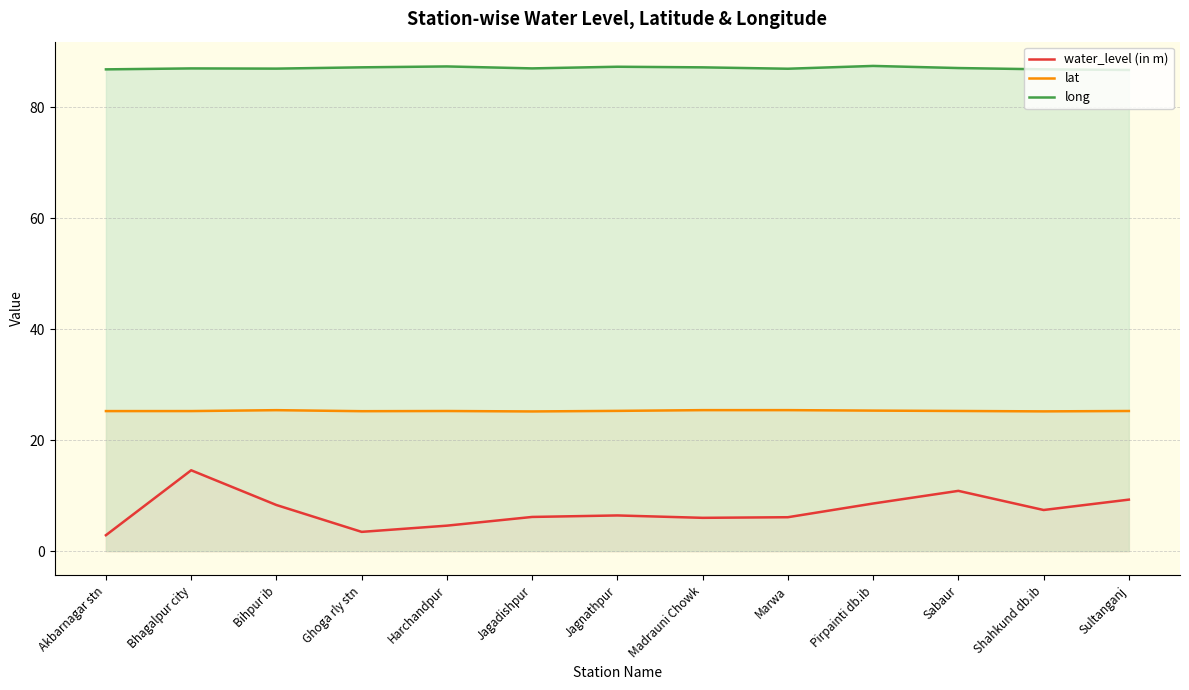

True or false: water_level (in m) and long intersect in this chart.

False